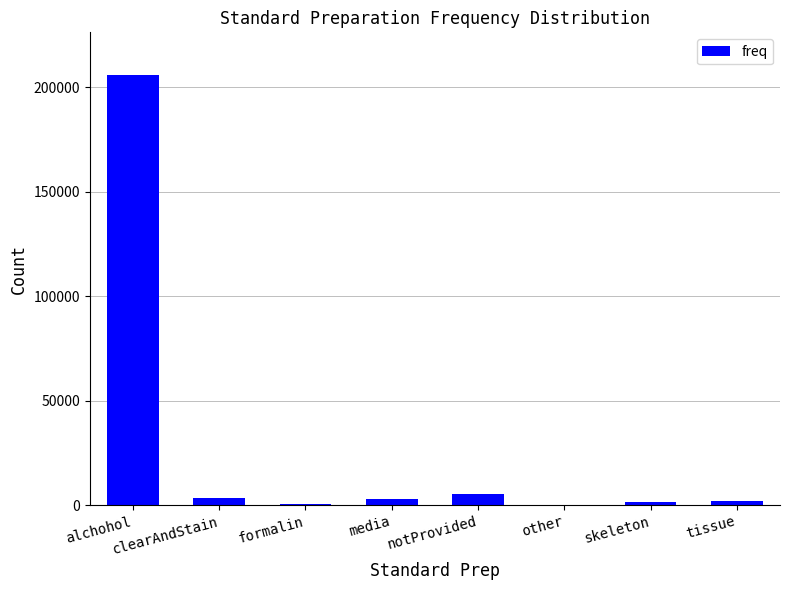

What is the greatest value displayed?

205735